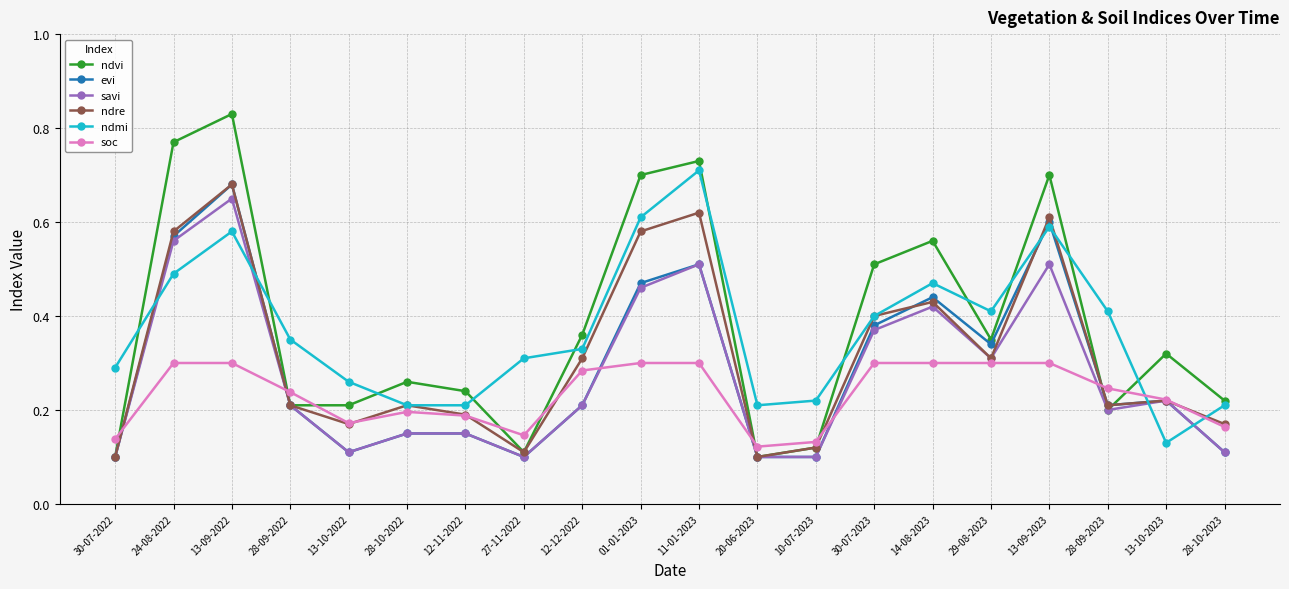

Count the number of data series in this chart.

6